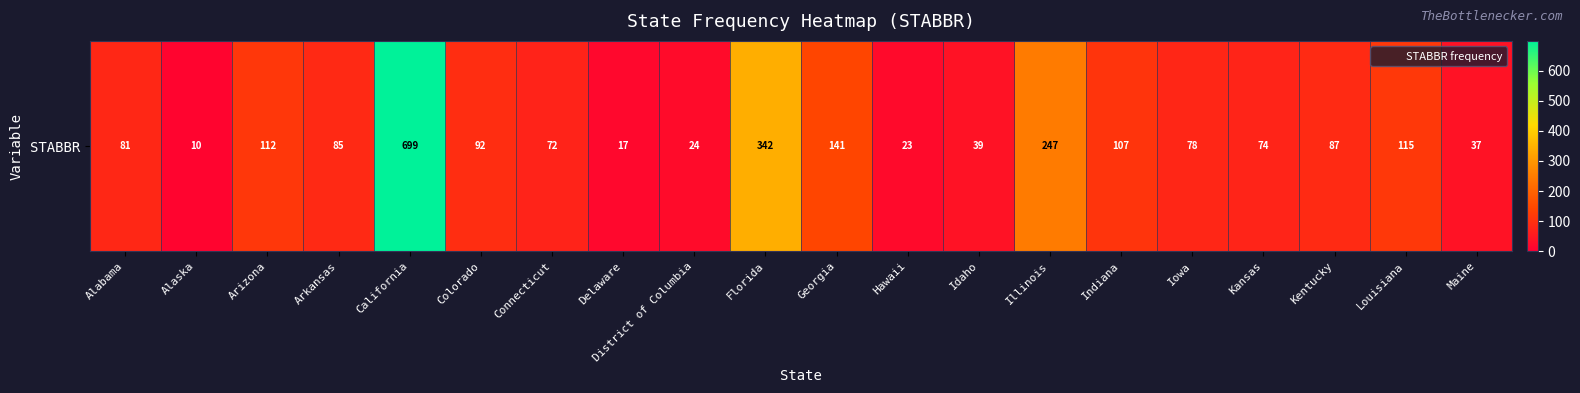

Reading right to left, extract all data points from this chart.

Maine=37	Louisiana=115	Kentucky=87	Kansas=74	Iowa=78	Indiana=107	Illinois=247	Idaho=39	Hawaii=23	Georgia=141	Florida=342	District of Columbia=24	Delaware=17	Connecticut=72	Colorado=92	California=699	Arkansas=85	Arizona=112	Alaska=10	Alabama=81